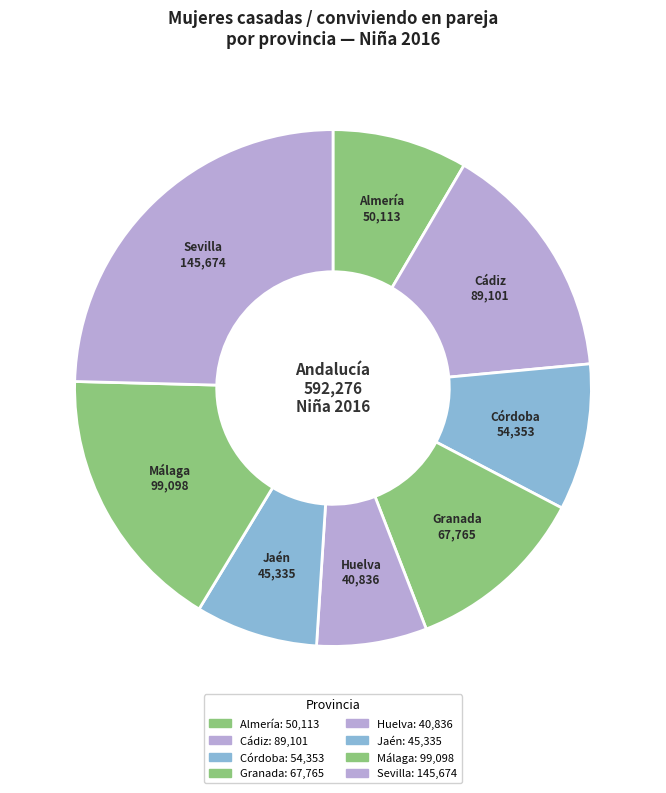

Is there any slice that represents more than half of the pie?

No